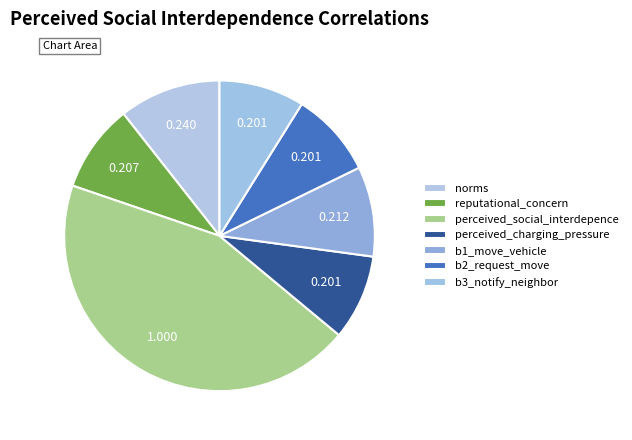

Does reputational_concern account for over 50% of the chart?

No